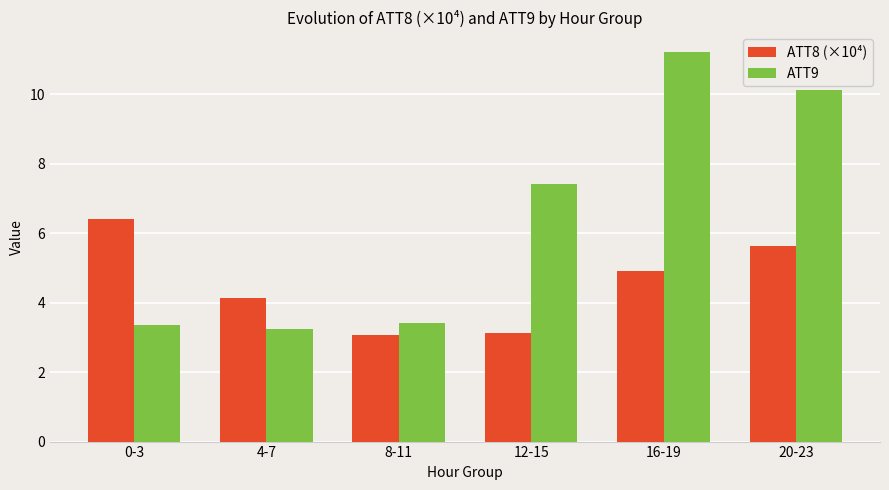

At which category is the sum across all series the highest?

16-19